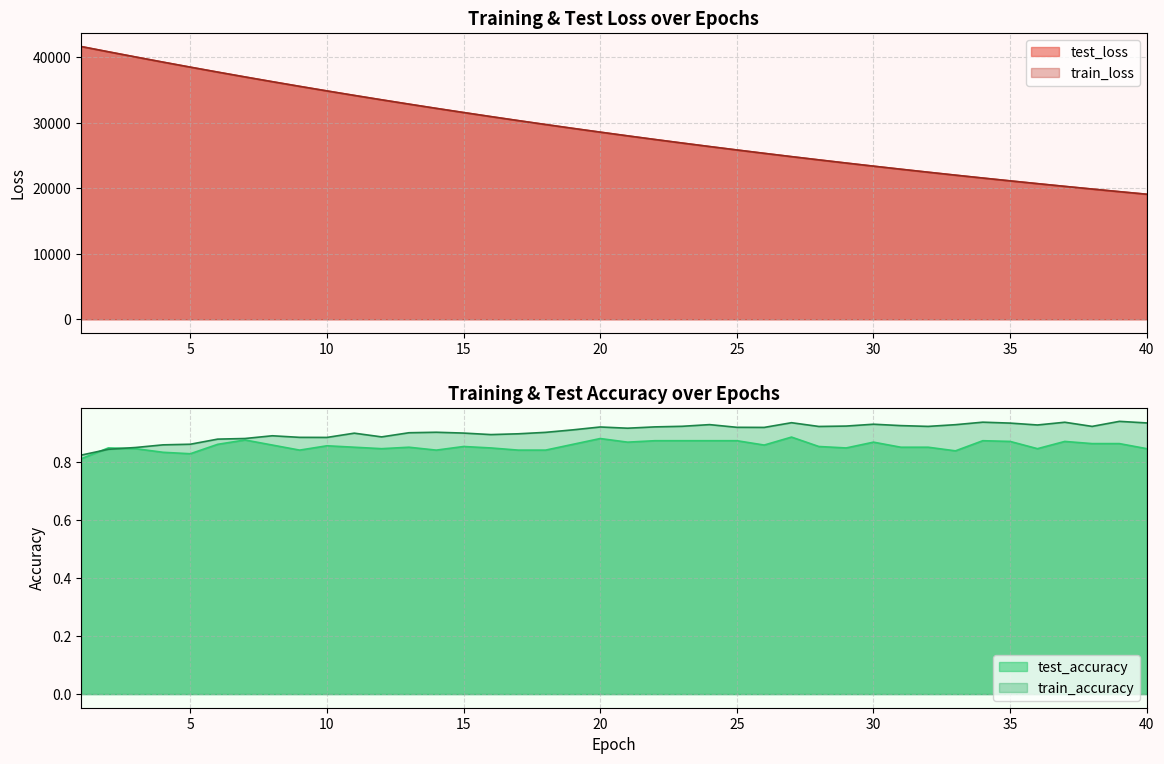

At which label does test_loss reach its peak?

1